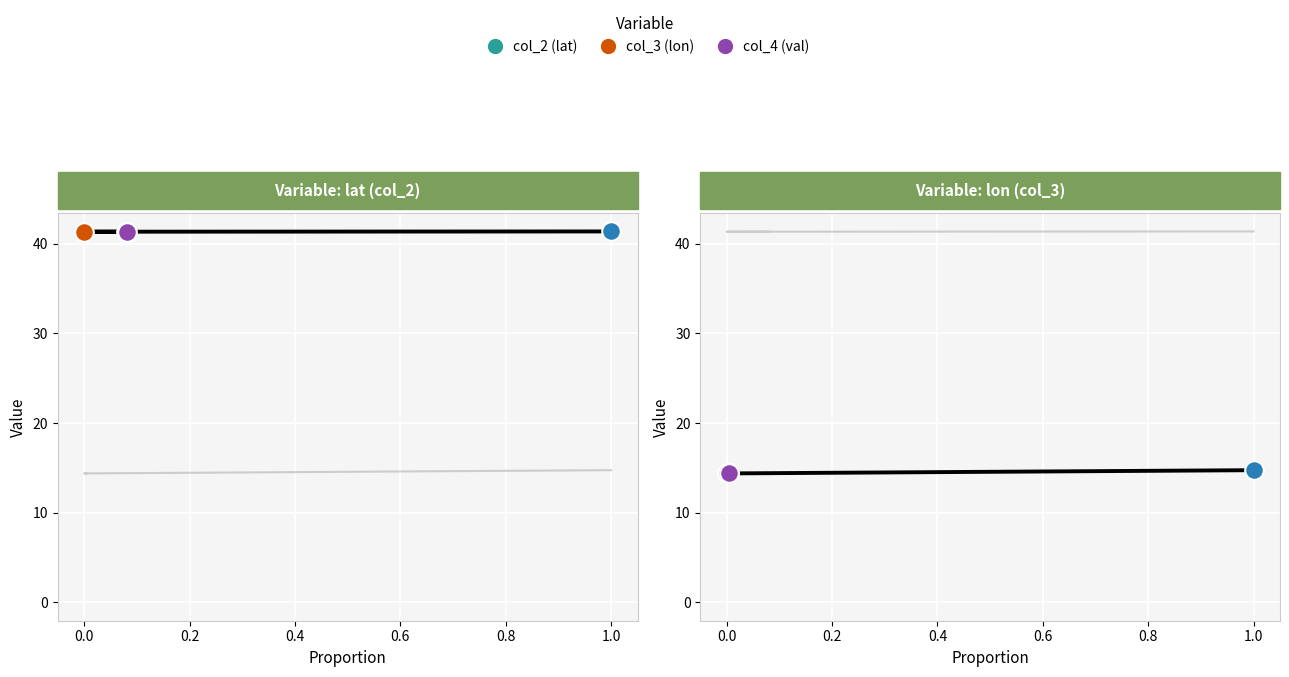

Is the value of col_2 (lat) at 0.0 greater than the value of col_4 (val) at 0.2?

Yes